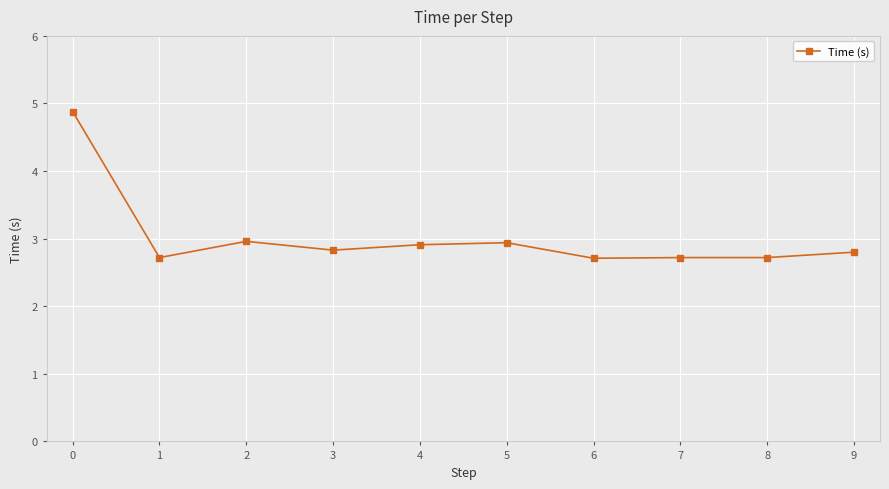

True or false: the data shows 2.9 at 5.

True